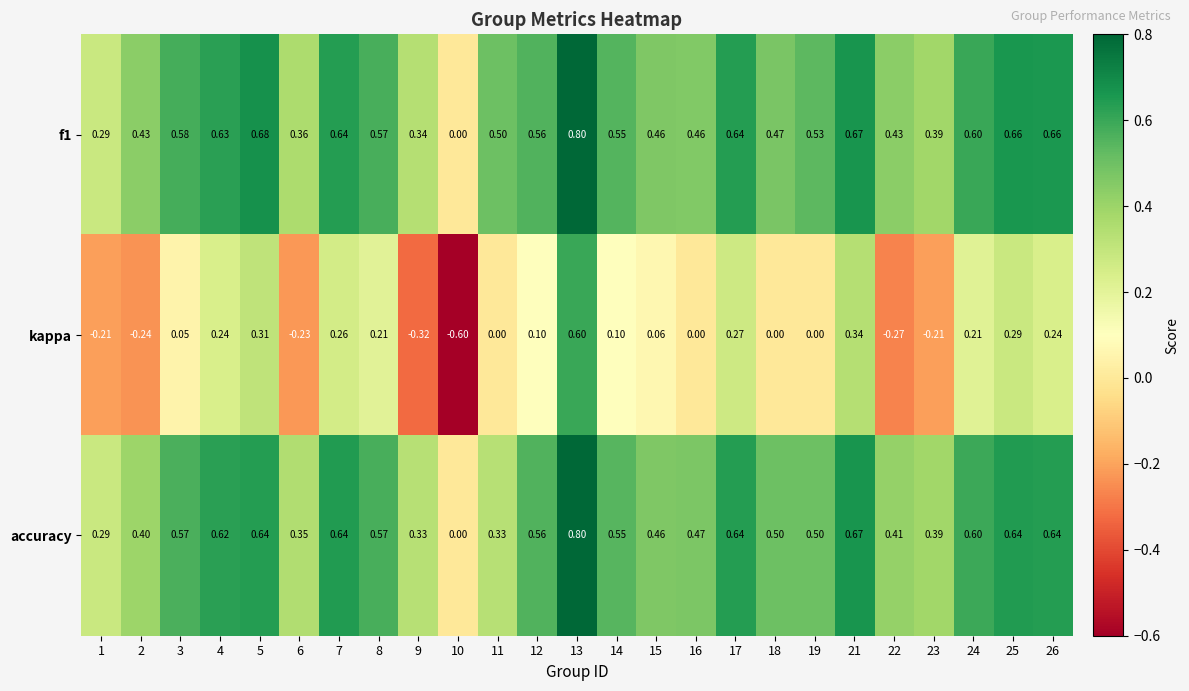

Is the value of kappa at 17 greater than the value of f1 at 19?

No